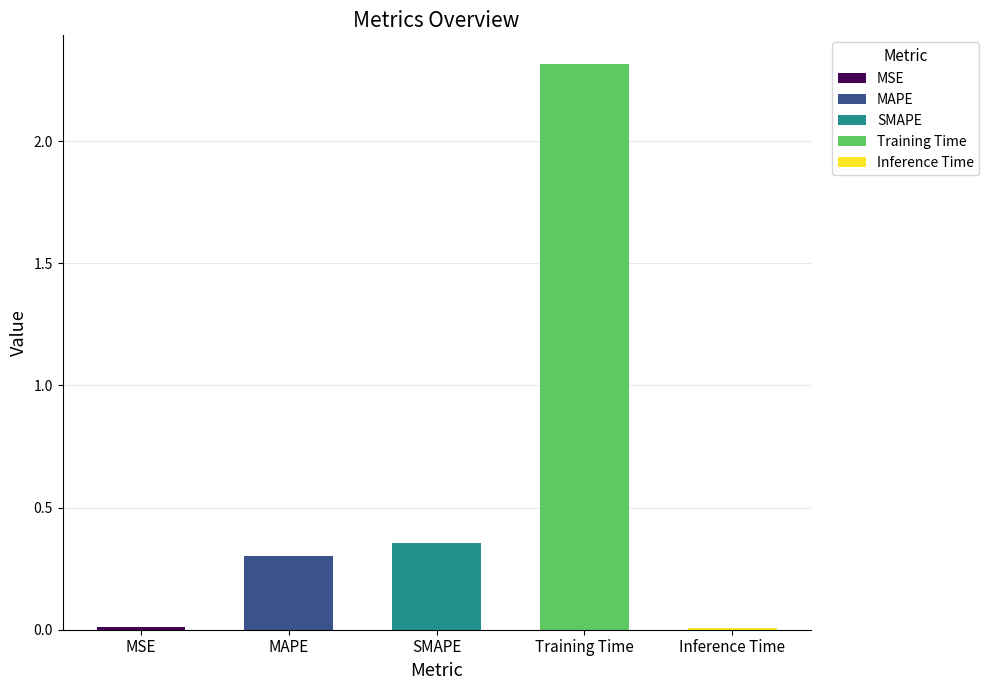

What is the difference between the maximum and minimum values?

2.3